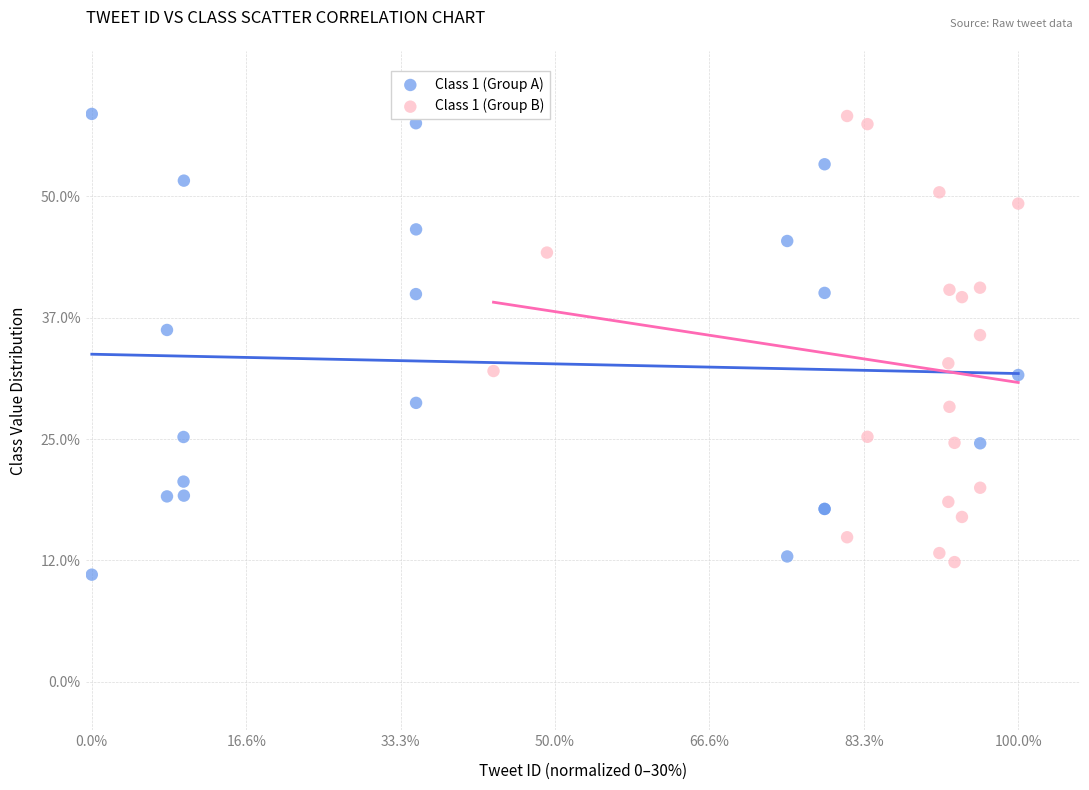

What are all the series names shown in the legend?

Class 1 (Group A), Class 1 (Group B)